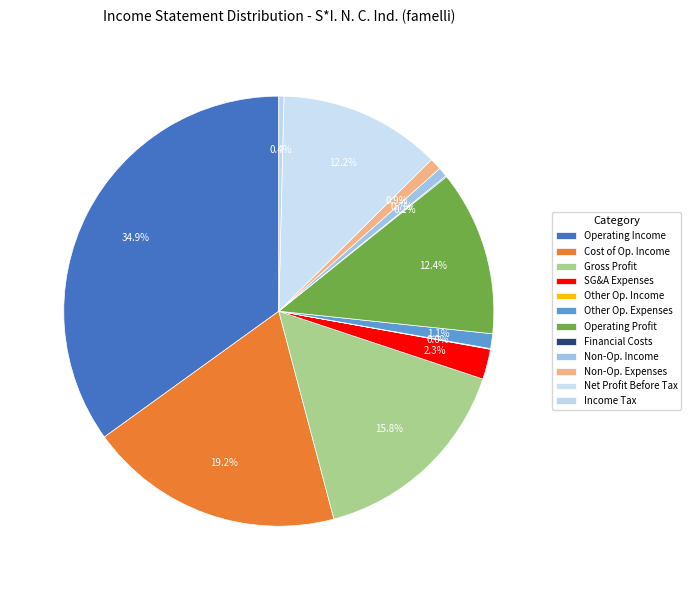

To the nearest percent, what is the average slice percentage?

8%